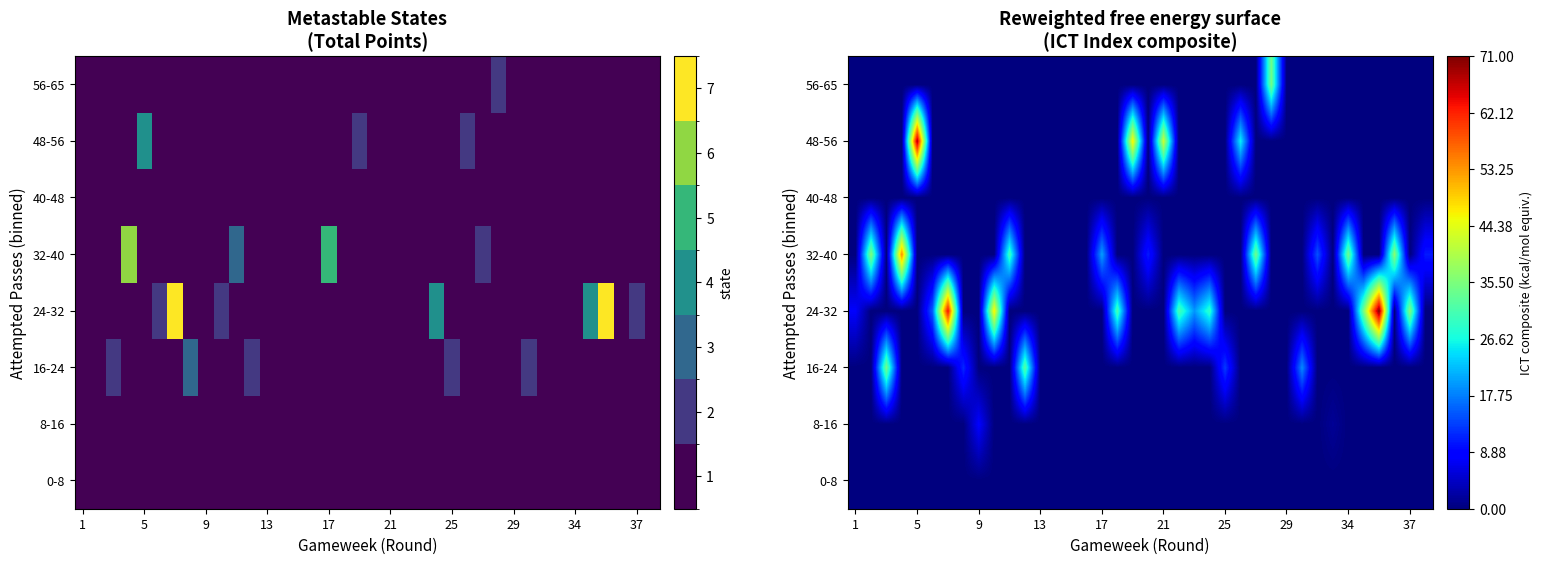

What is the total value across all series at 35?

36.8